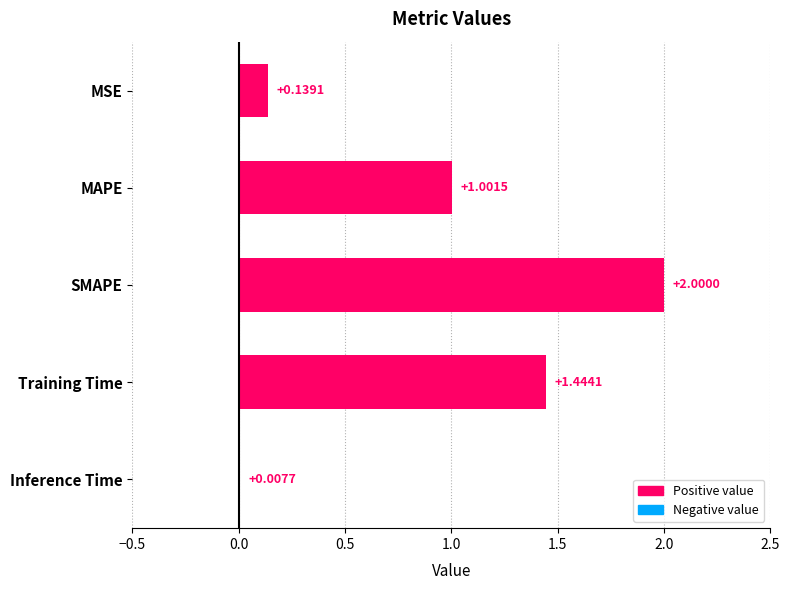

What is the change in value from SMAPE to Training Time?

-0.6